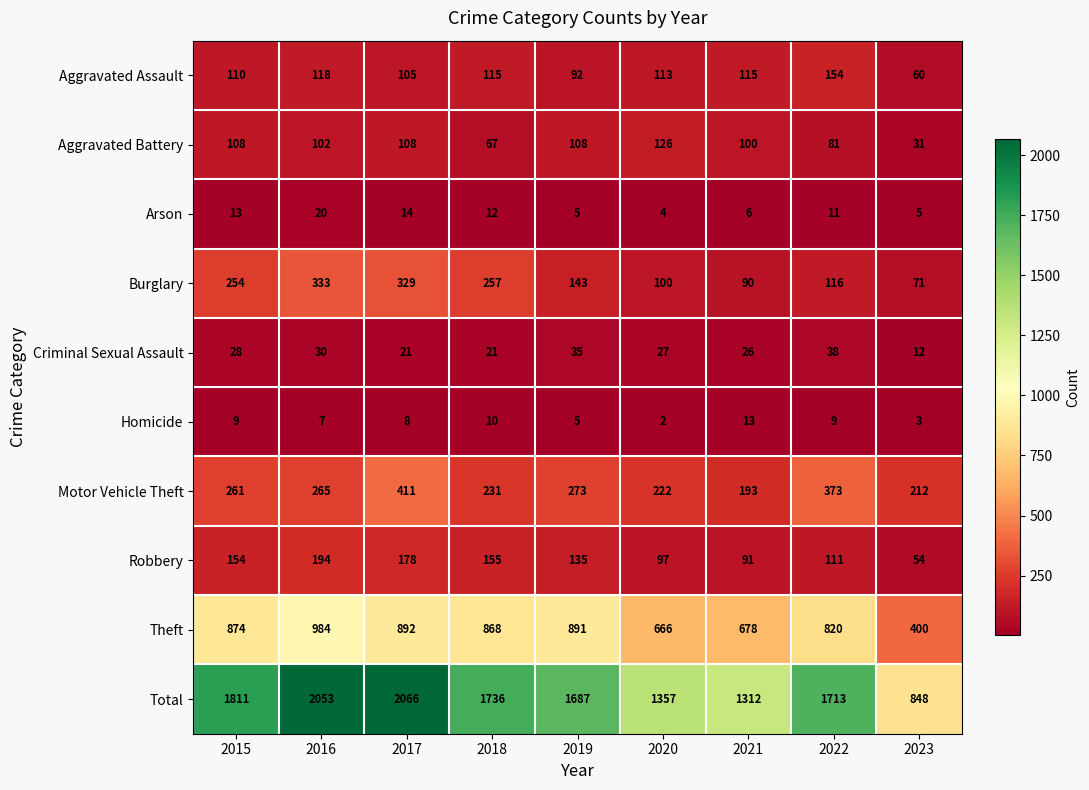

What value does the Motor Vehicle Theft series have at 2018, to the nearest 50?

250